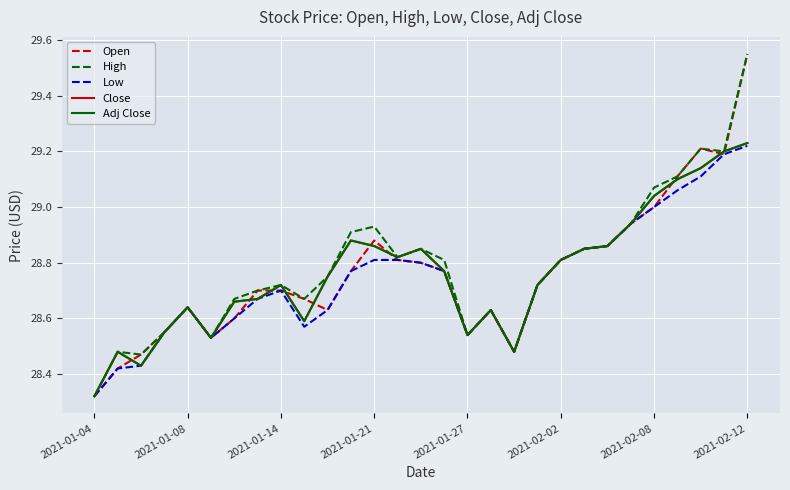

Which series has the largest range (max minus min)?

Open